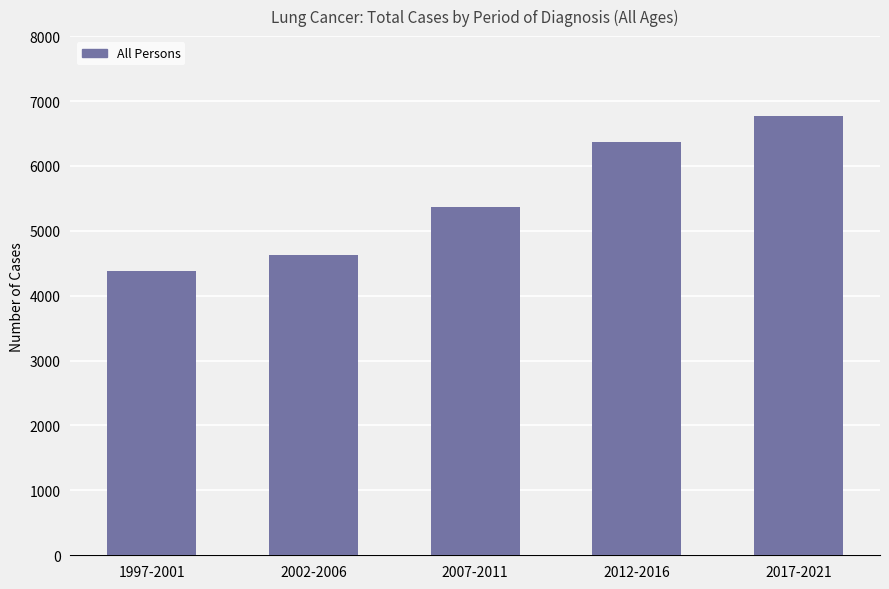

True or false: the data shows 4380 at 1997-2001.

True